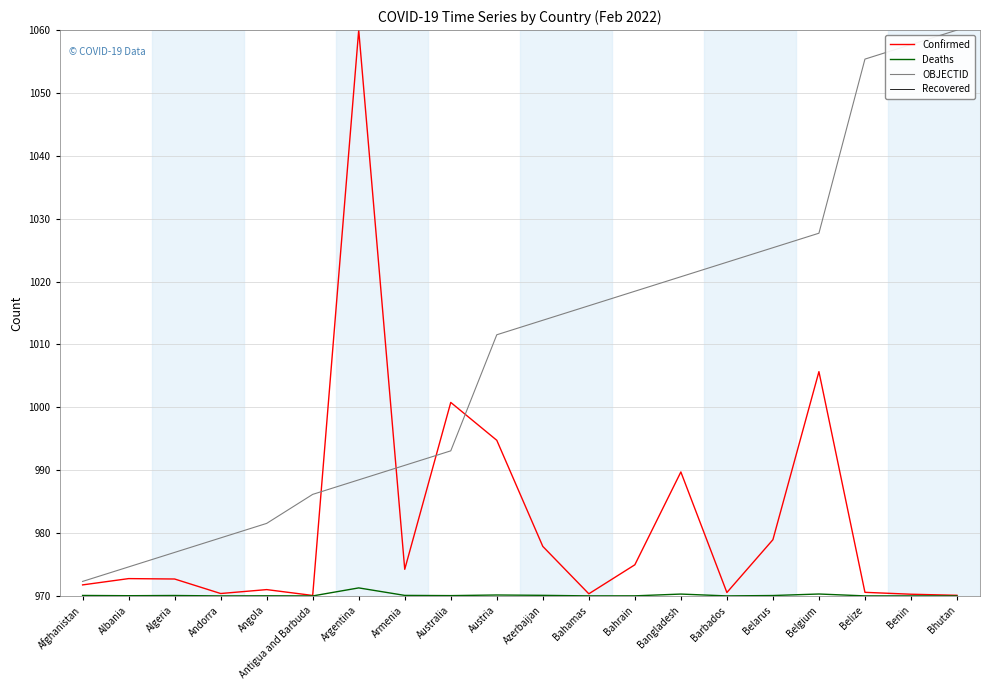

True or false: OBJECTID has a value of 493.9 at Algeria.

False